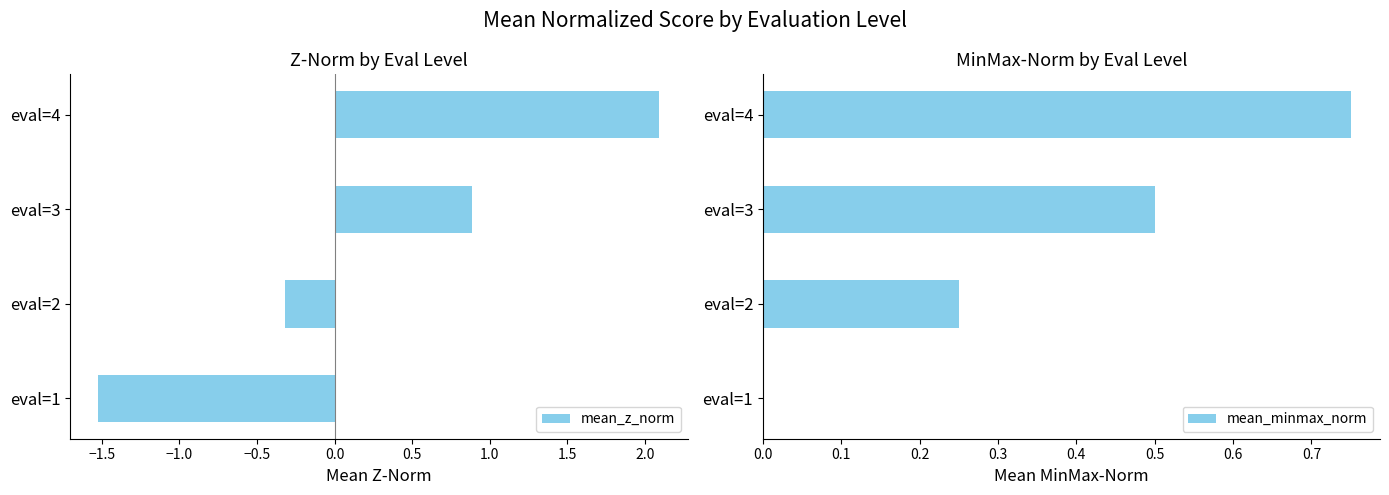

List the labels in order of mean_z_norm value, smallest first.

eval=1, eval=2, eval=3, eval=4